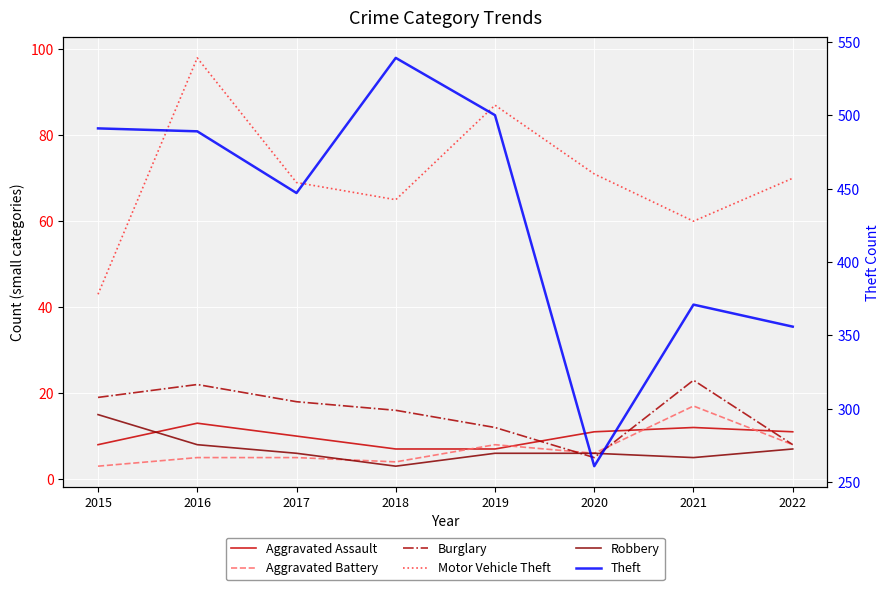

What are all the series names shown in the legend?

Aggravated Assault, Aggravated Battery, Burglary, Motor Vehicle Theft, Robbery, Theft